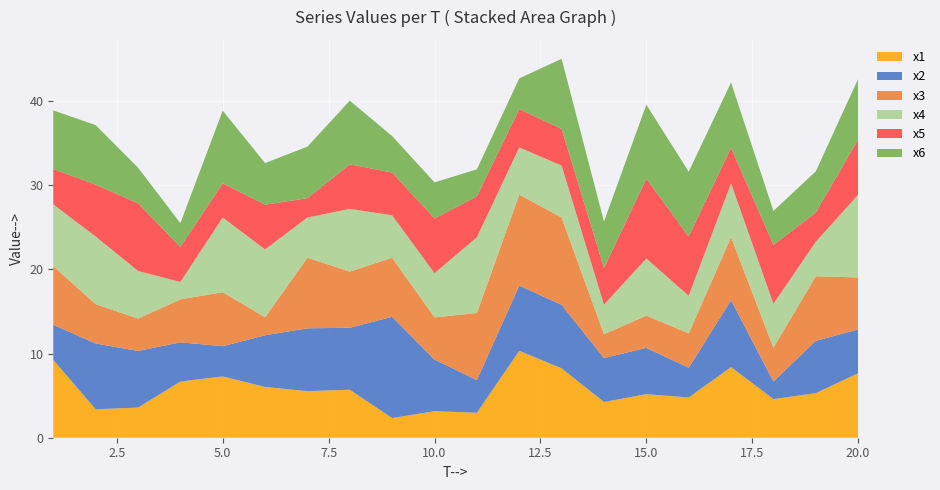

Reading left to right, extract all data points from this chart.

x1: 9.3	3.4	3.6	6.7	7.3	6.0	5.5	5.7	2.3	3.2	3.0	10.3	8.3	4.2	5.2	4.8	8.4	4.6	5.3	7.7
x2: 4.2	7.8	6.7	4.7	3.6	6.1	7.5	7.4	12.0	6.1	3.9	7.8	7.5	5.2	5.5	3.5	8.0	2.1	6.2	5.2
x3: 7.0	4.7	3.8	5.1	6.4	2.1	8.4	6.7	7.0	5.0	8.0	10.8	10.4	2.8	3.8	4.1	7.5	4.0	7.7	6.2
x4: 7.3	8.0	5.7	2.1	8.9	8.1	4.8	7.4	5.0	5.3	9.0	5.6	6.2	3.5	6.8	4.5	6.4	5.2	4.1	9.8
x5: 4.2	6.2	8.0	4.2	4.1	5.3	2.3	5.3	5.1	6.5	4.9	4.6	4.4	4.4	9.5	7.0	4.2	7.0	3.5	6.6
x6: 7.0	7.1	4.2	2.8	8.6	4.9	6.1	7.6	4.3	4.3	3.2	3.7	8.3	5.5	8.8	7.7	7.8	4.0	4.9	7.2